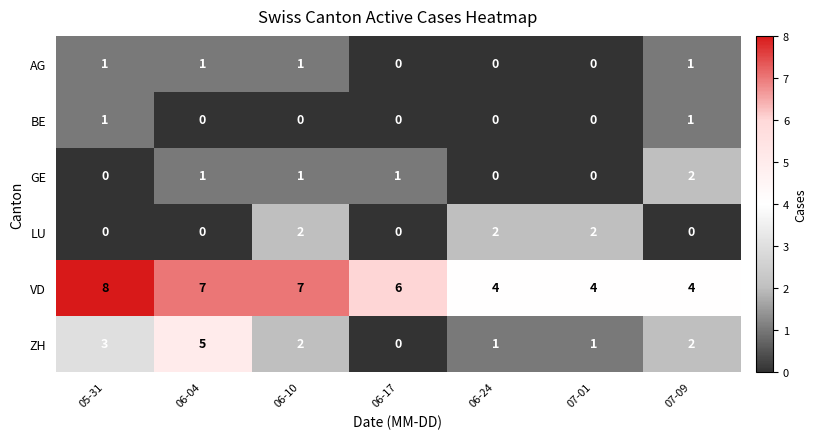

At which label is VD closest to 6?

06-17